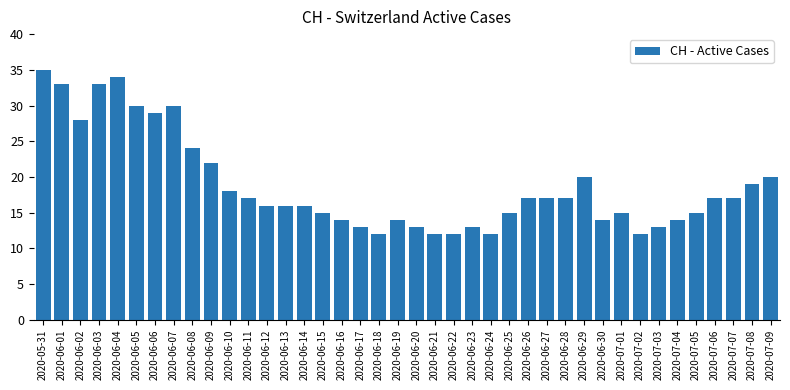

Which has a higher value, 2020-06-11 or 2020-07-04?

2020-06-11